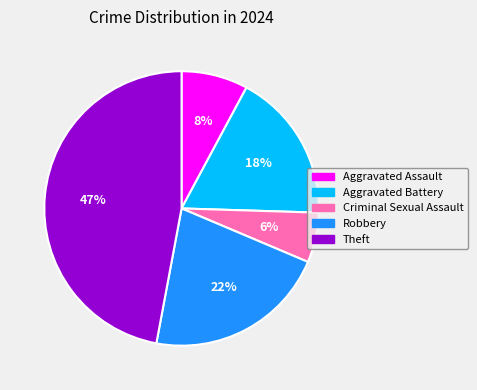

The Robbery slice represents 14% of the pie. True or false?

False